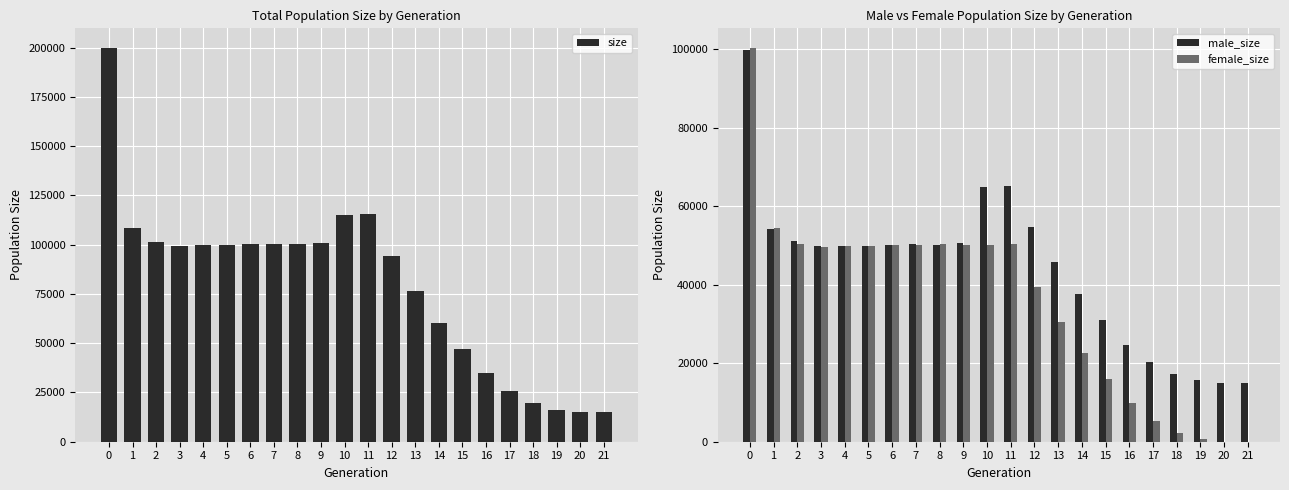

Between 10 and 15, which series saw the biggest shift?

size